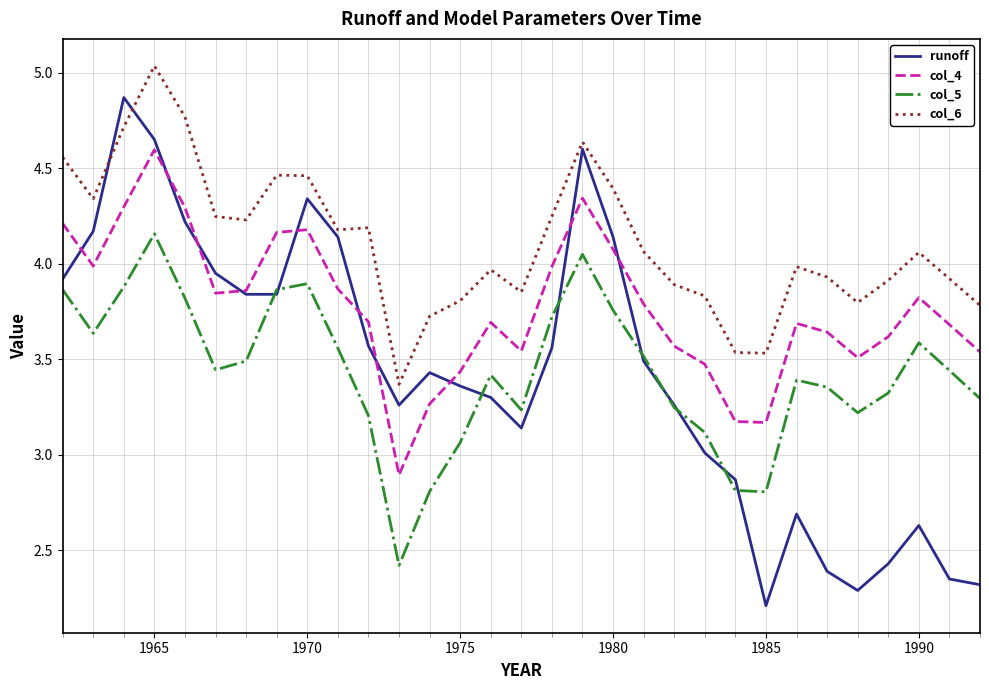

Which series has the largest total across all categories?

col_6